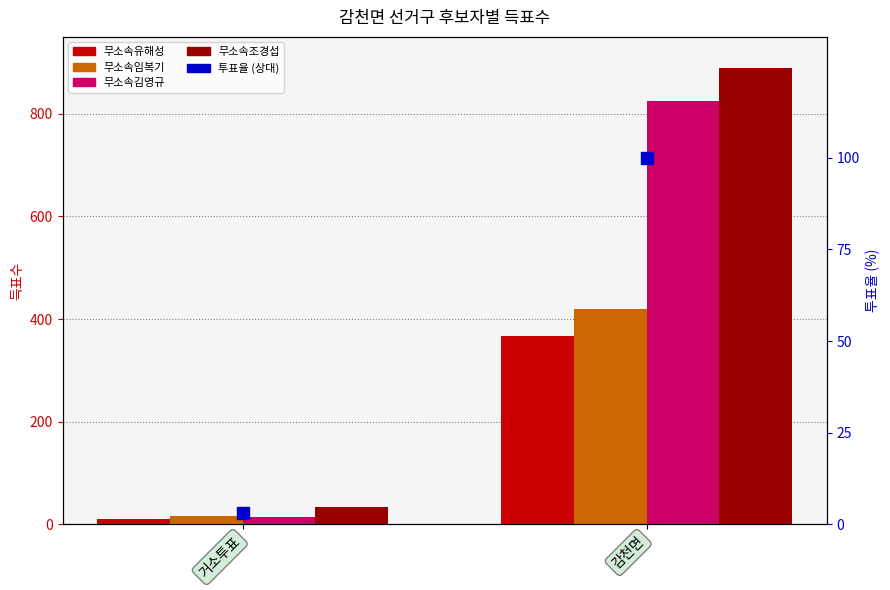

What is the value of the 무소속김영규 bar at the 1st from the left?

15